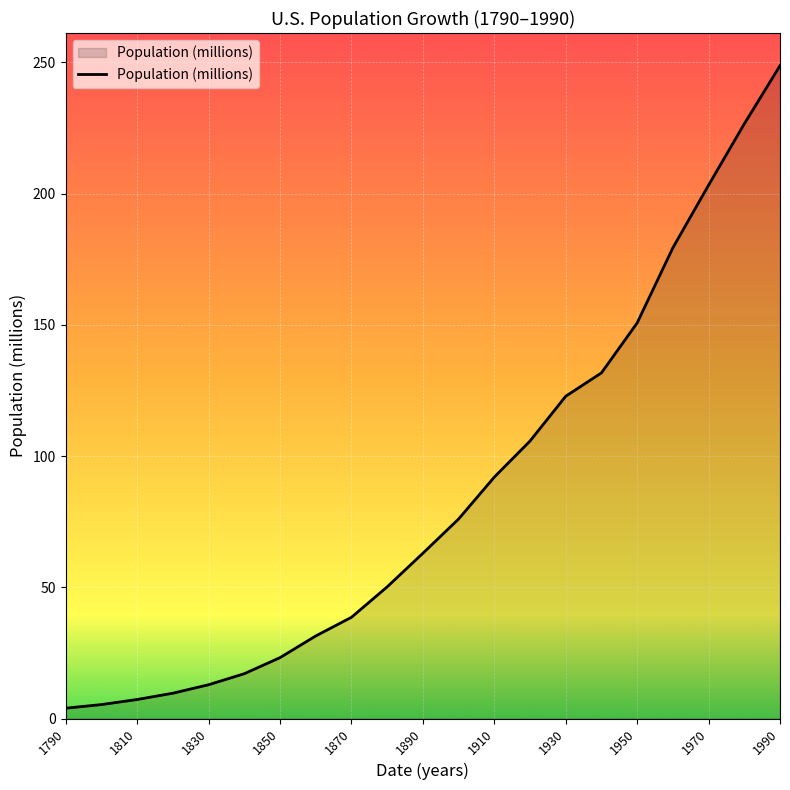

What is the greatest value displayed?

248.7